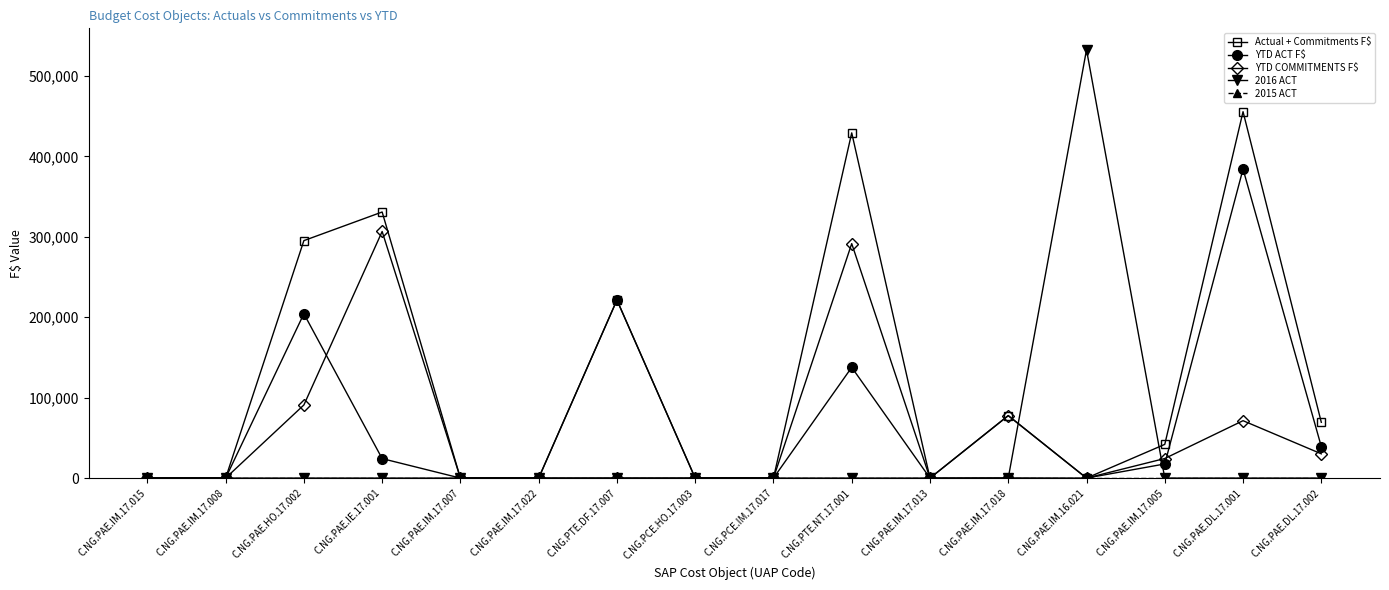

Where is the first local maximum for YTD COMMITMENTS F$?

C.NG.PAE.IE.17.001